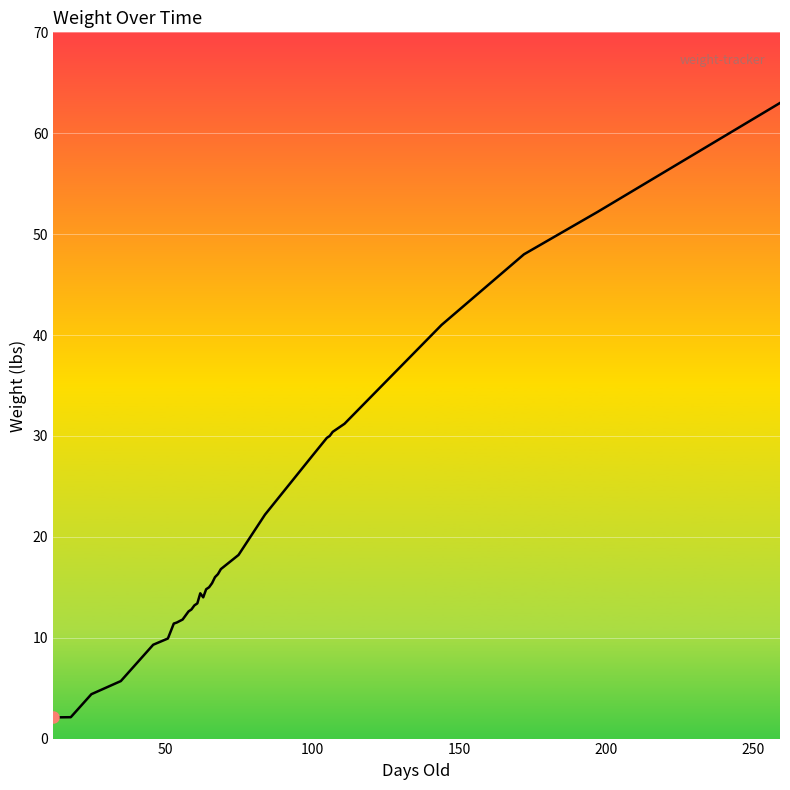

What is the maximum value shown in the chart?

63.0